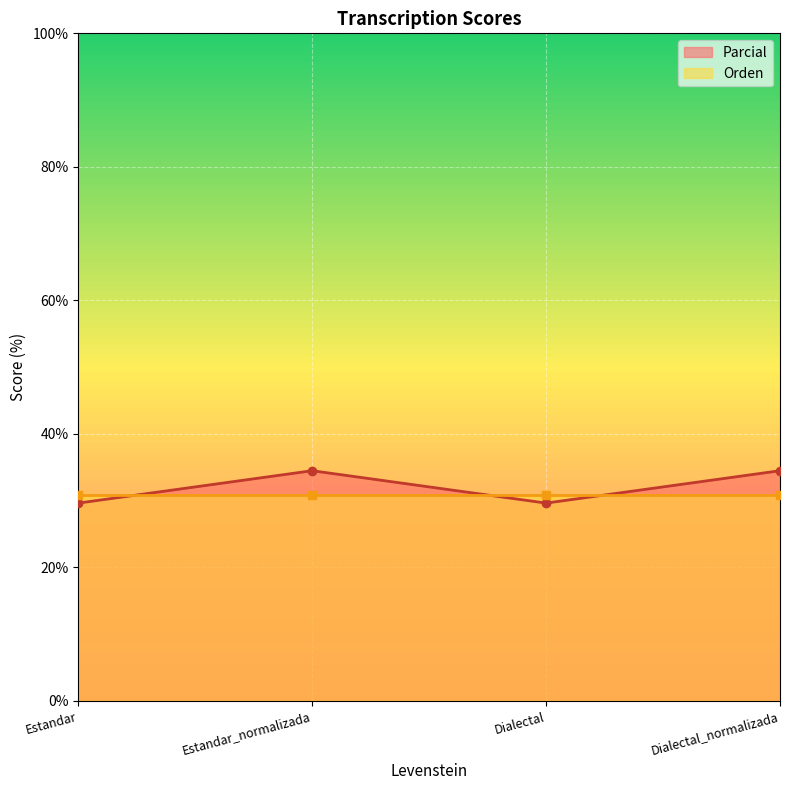

What position from the left is Estandar_normalizada?

2